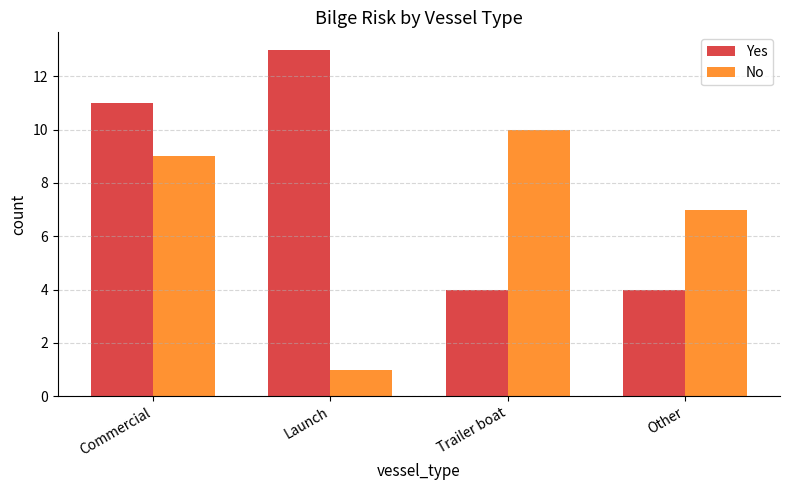

True or false: No has a value of 7 at Other.

True